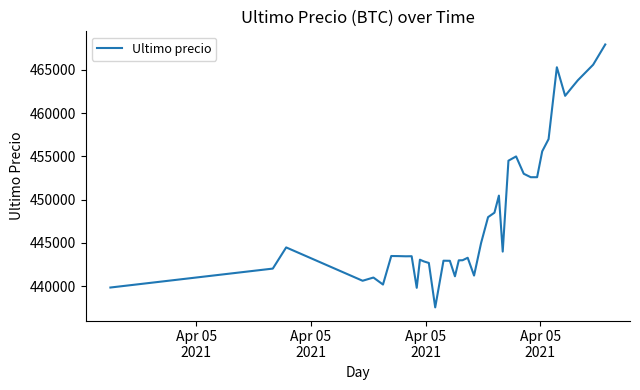

What is the difference between the maximum and minimum values?

30370